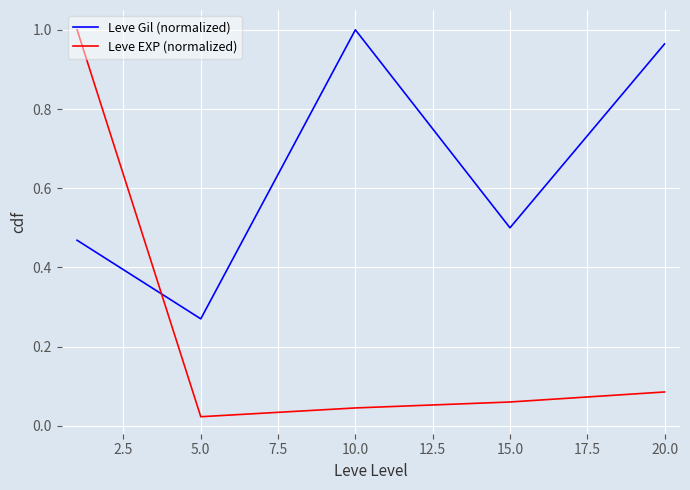

True or false: Leve Gil (normalized) and Leve EXP (normalized) cross at least once.

True